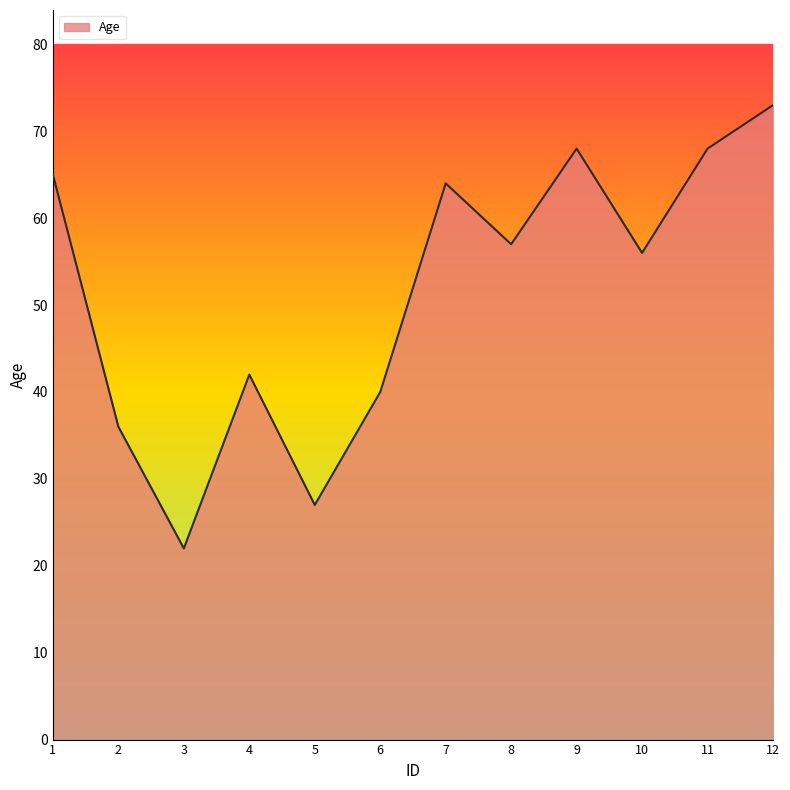

Read the value at 11, to the nearest 10.

70